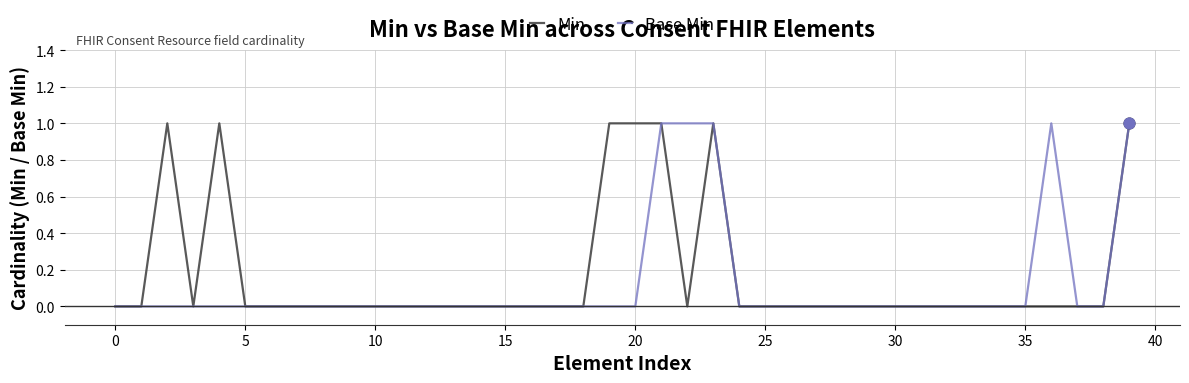

At how many categories does at least one series exceed 0?

9